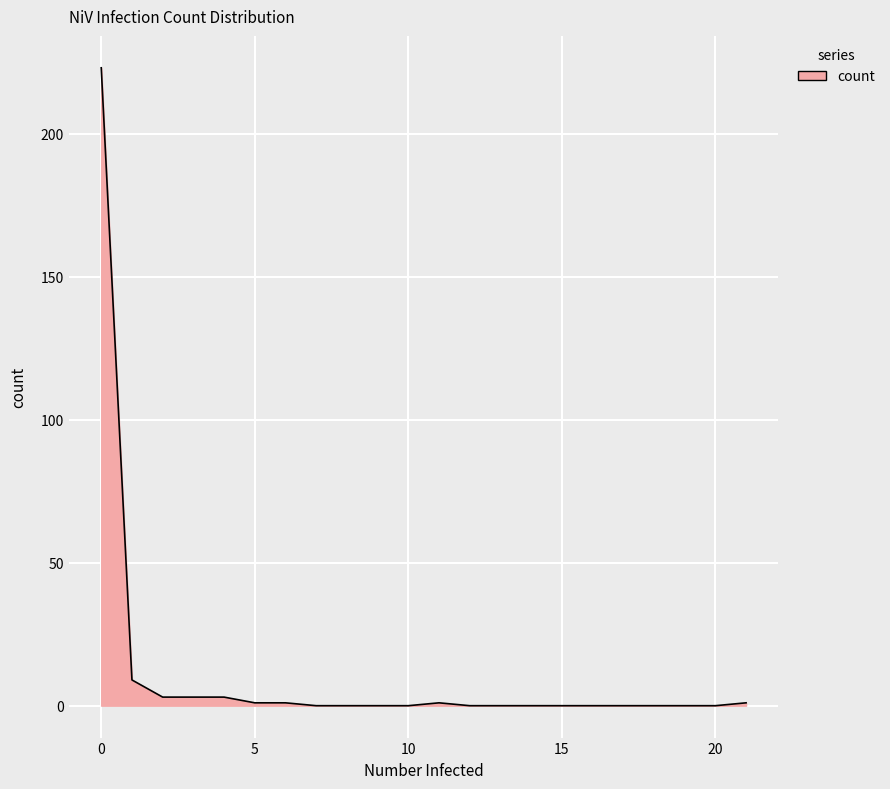

What is the difference between the maximum and minimum values?

223